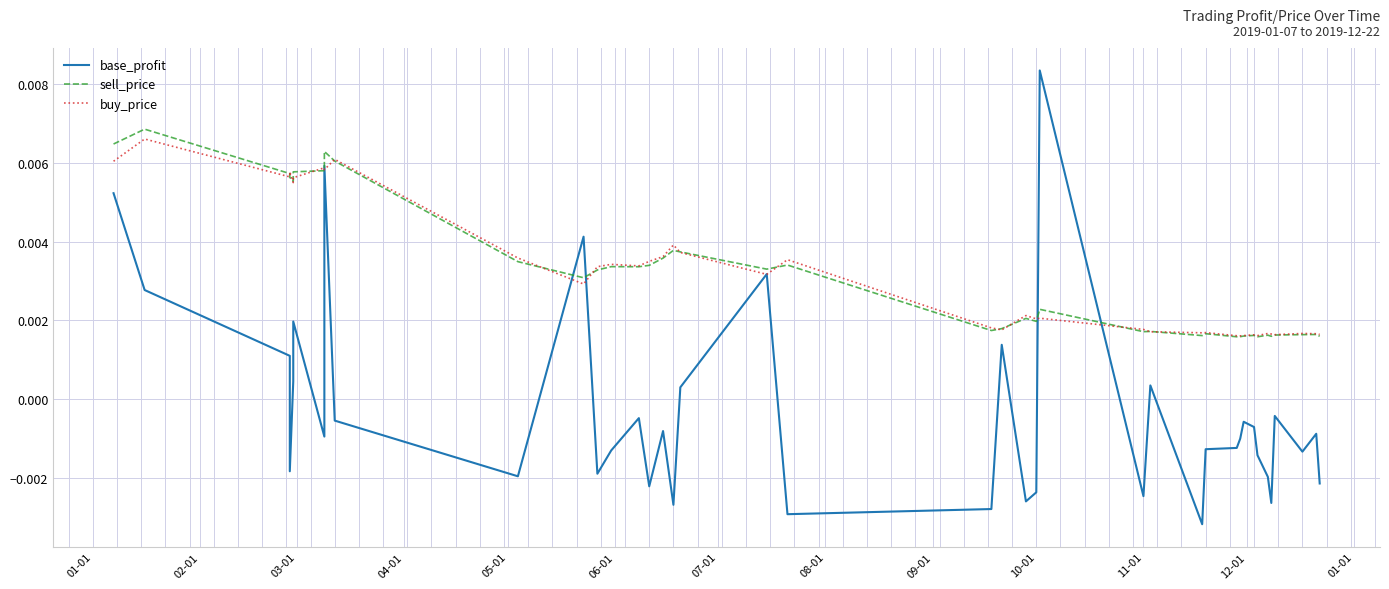

True or false: base_profit and buy_price cross at least once.

True